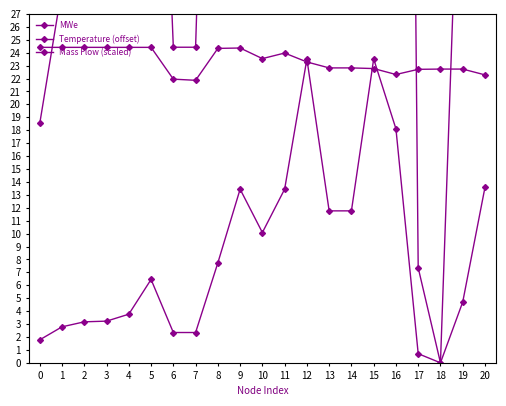

At which label does Mass Flow (scaled) first exceed 6?

5